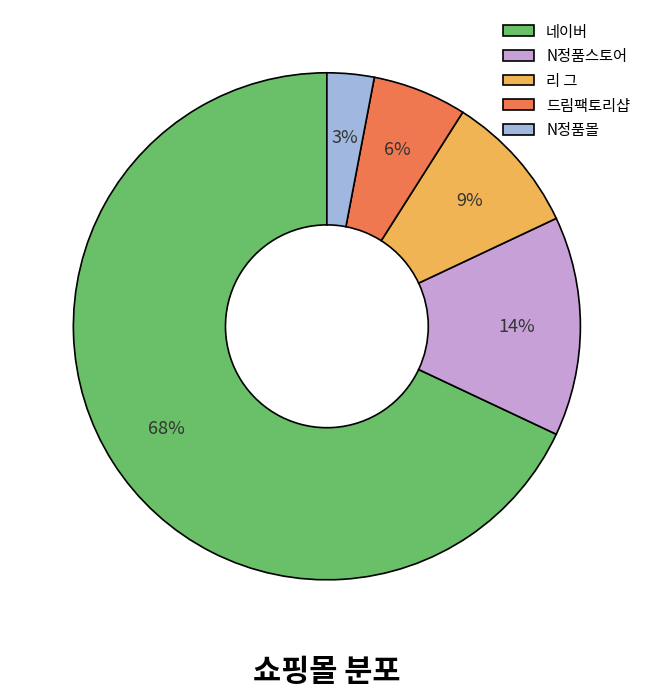

Do 드림팩토리샵 and 네이버 together represent more than half of the pie?

Yes